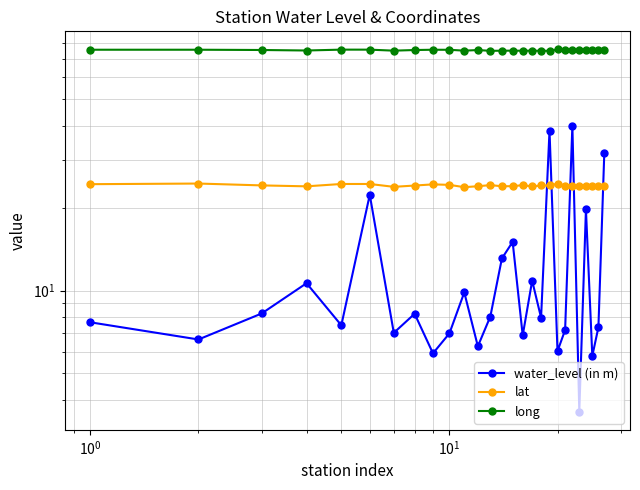

What are all the series names shown in the legend?

water_level (in m), lat, long